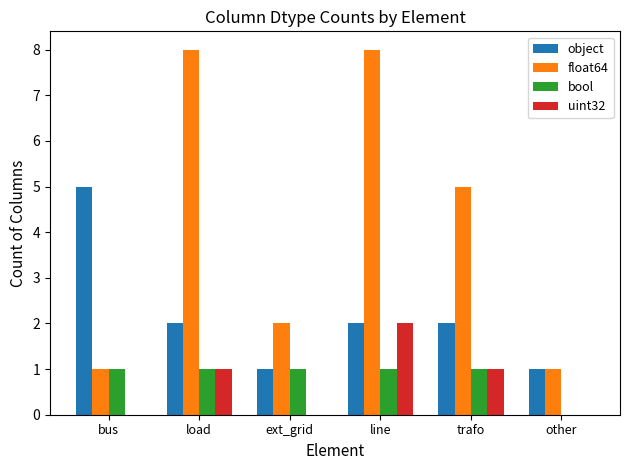

How many distinct data groups are displayed?

4